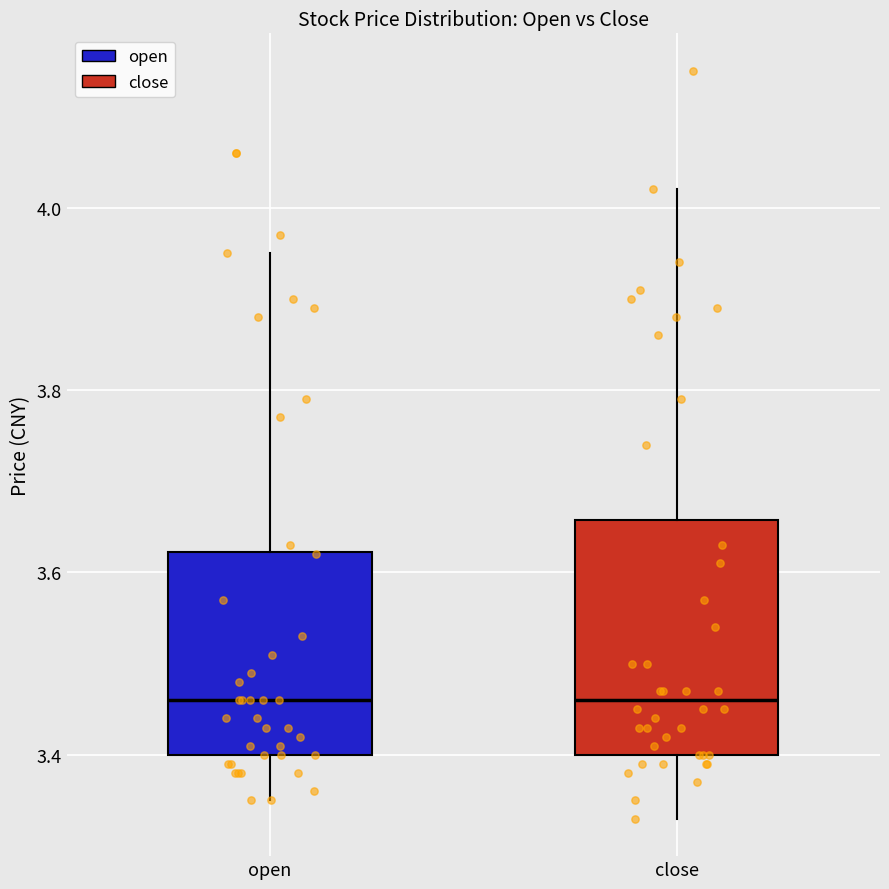

Reading left to right, transcribe this box plot: for each box, give where its median line is, the range the box spans, and where its two whiskers end, as read against the y-axis. The values are not printed on the chart, so give them approximately, as read against the axis.

open: median 3.46, box 3.40 to 3.62, whiskers 3.36 to 3.96
close: median 3.46, box 3.40 to 3.66, whiskers 3.34 to 4.02